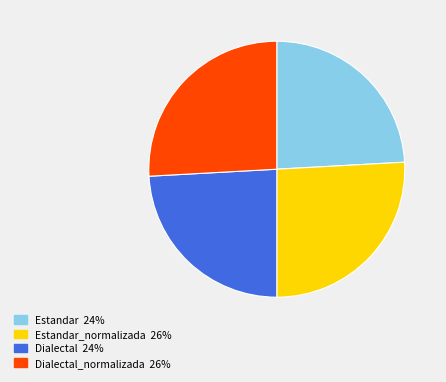

Is there a majority slice in this chart?

No